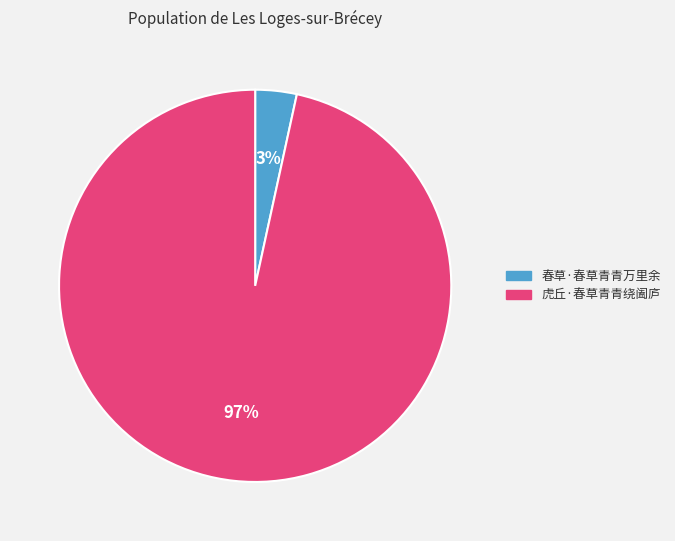

Combined, do 虎丘·春草青青绕阖庐 and 春草·春草青青万里余 account for over 50%?

Yes